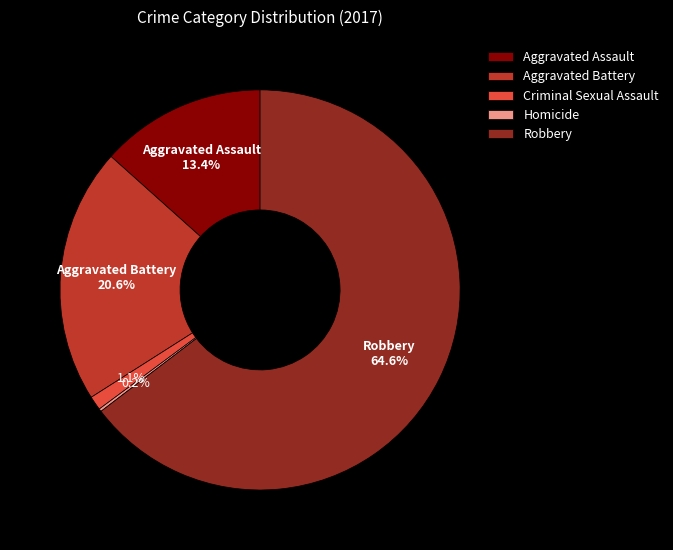

What is the total percentage of Aggravated Assault and Criminal Sexual Assault?

14.5%